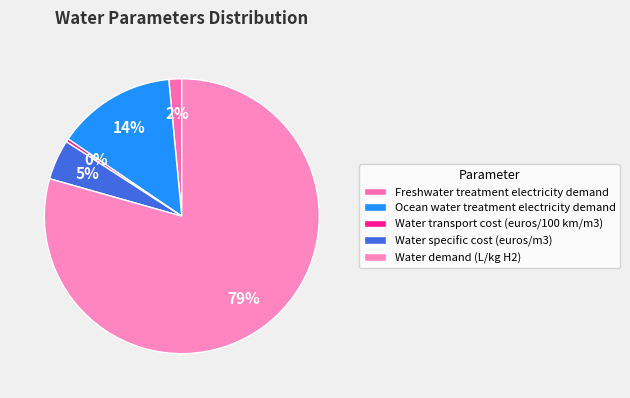

Does Freshwater treatment electricity demand account for over 50% of the chart?

No